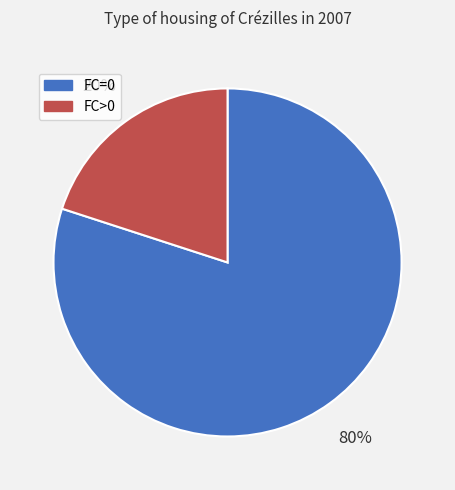

True or false: FC>0 accounts for 31% of the total.

False